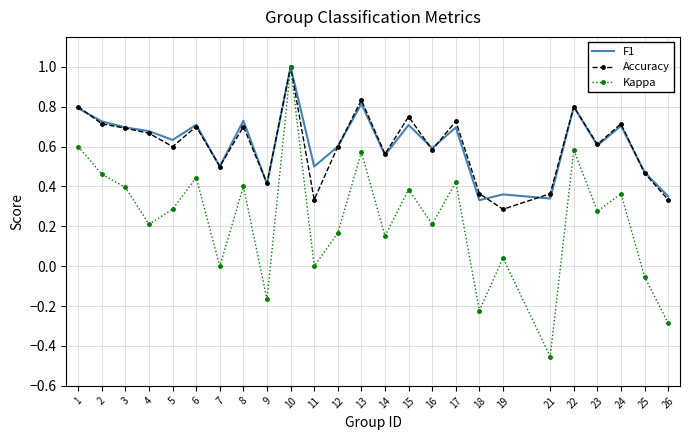

The Accuracy series shows 1.2 at 3. True or false?

False